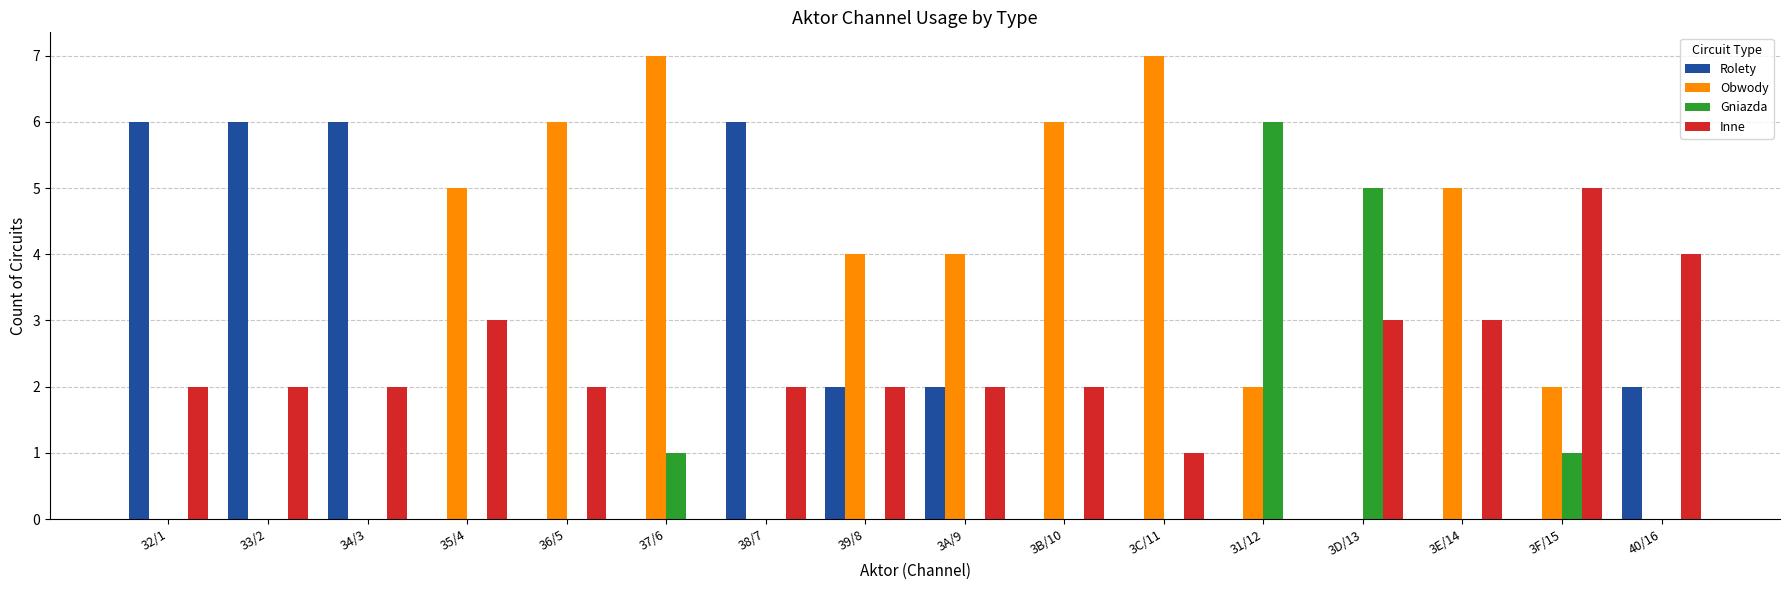

How many distinct data groups are displayed?

4